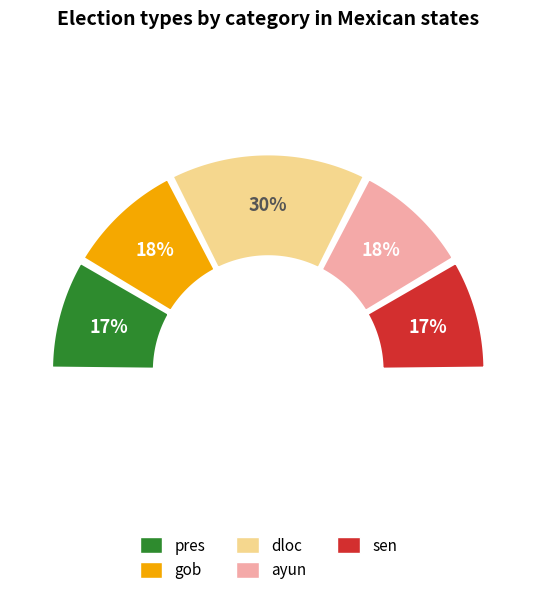

Do pres and gob together represent more than half of the pie?

No